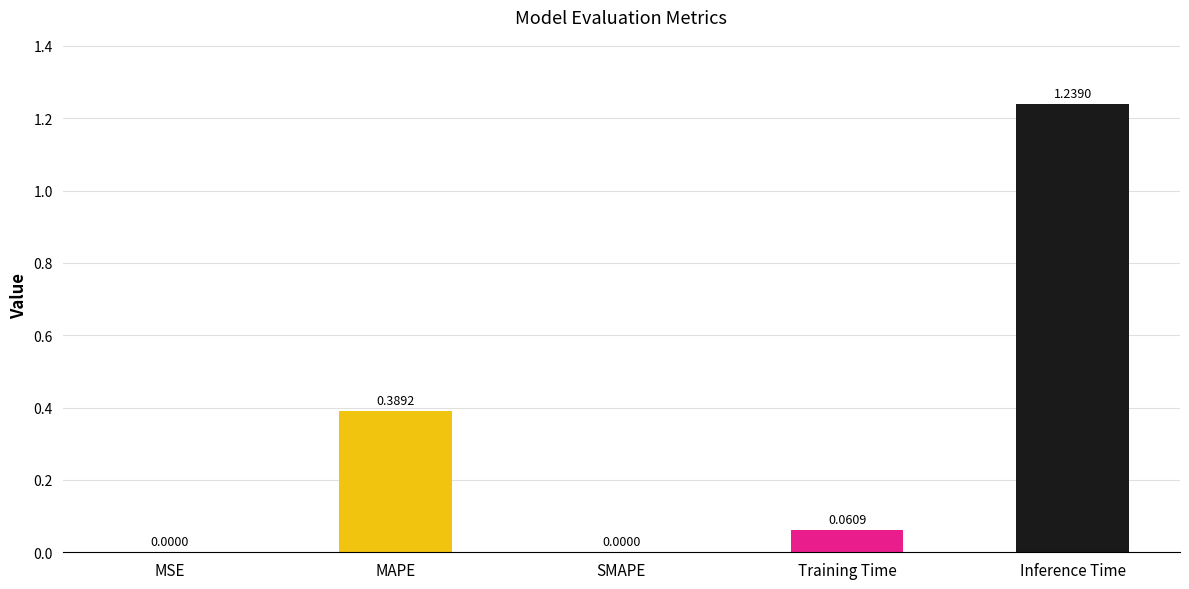

Which category has the highest value across all series?

Inference Time